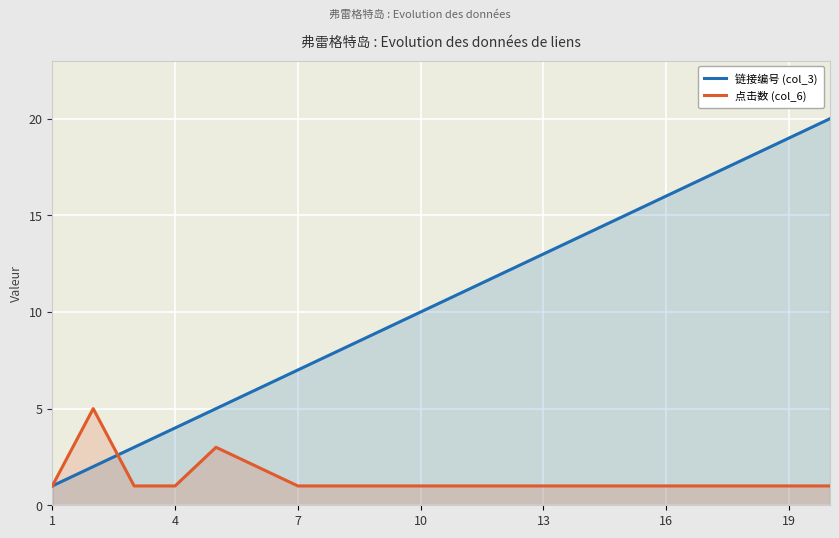

The value of 点击数 (col_6) at 19 is 2. True or false?

False